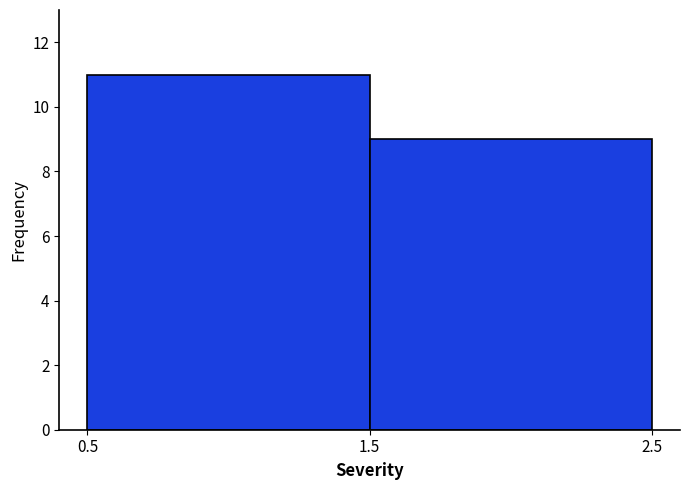

What is the height of the bar covering 1.5 to 2.5 on the x-axis? The values are not printed on the chart, so give them approximately, as read against the axis.

9